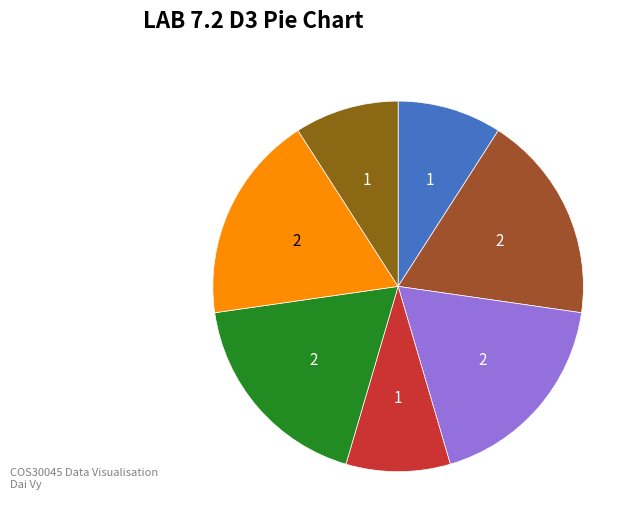

How many segments does this pie chart have?

7